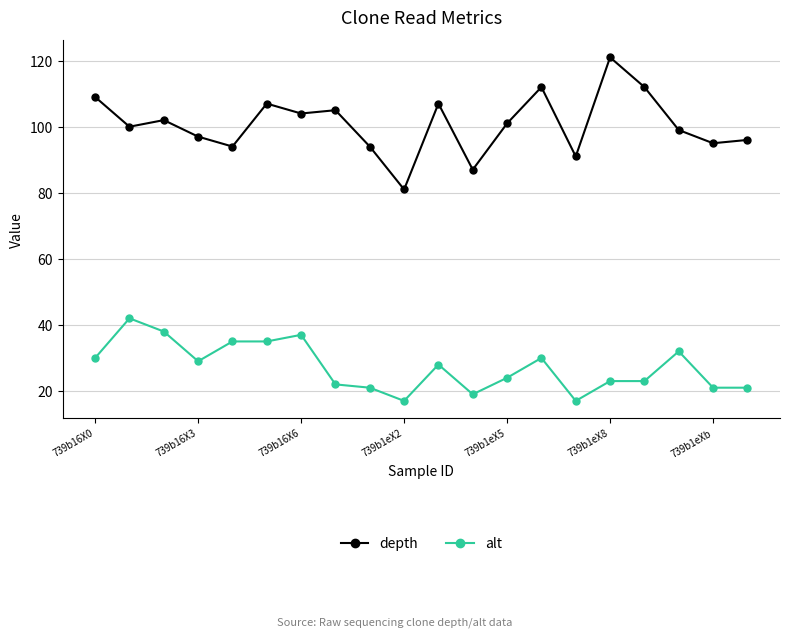

What is the average value of the alt series?

27